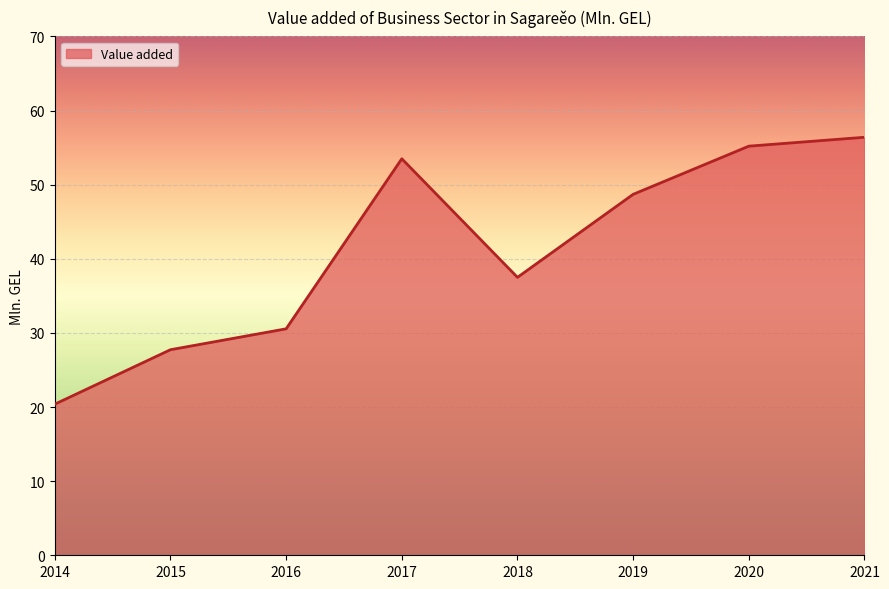

What is the difference between the maximum and minimum values?

36.0